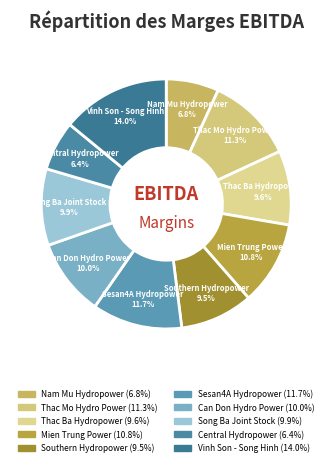

To the nearest percent, what is the combined percentage of Vinh Son - Song Hinh and Thac Ba Hydropower?

24%